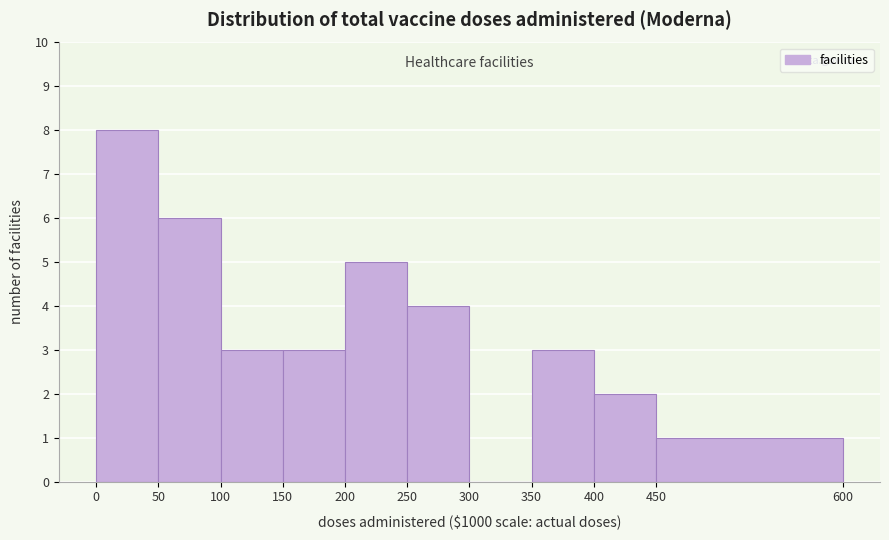

Reading left to right, transcribe this chart: for each bar, give the range it covers on the x-axis and its height. The values are not printed on the chart, so give them approximately, as read against the axis.

0 to 50: 8
50 to 100: 6
100 to 150: 3
150 to 200: 3
200 to 250: 5
250 to 300: 4
300 to 350: 0
350 to 400: 3
400 to 450: 2
450 to 600: 1